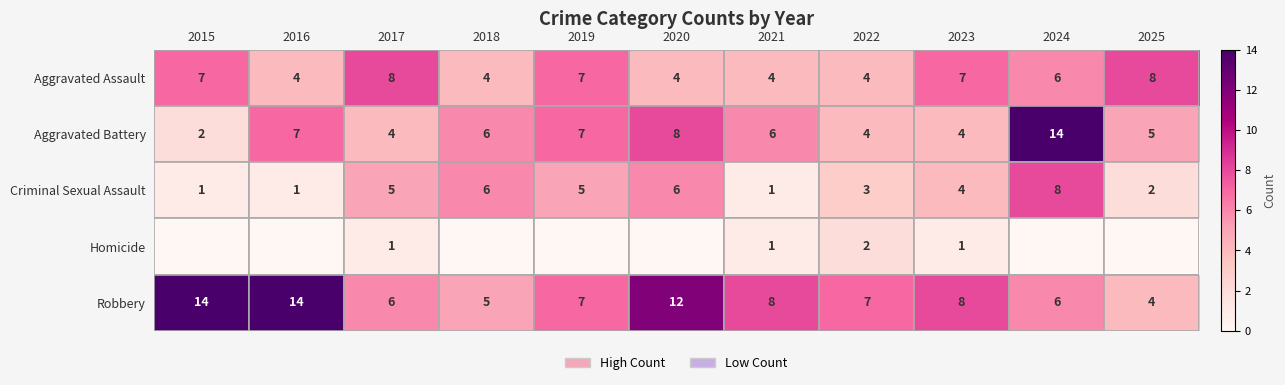

What is the sum of the Aggravated Battery values at 2019 and 2020?

15